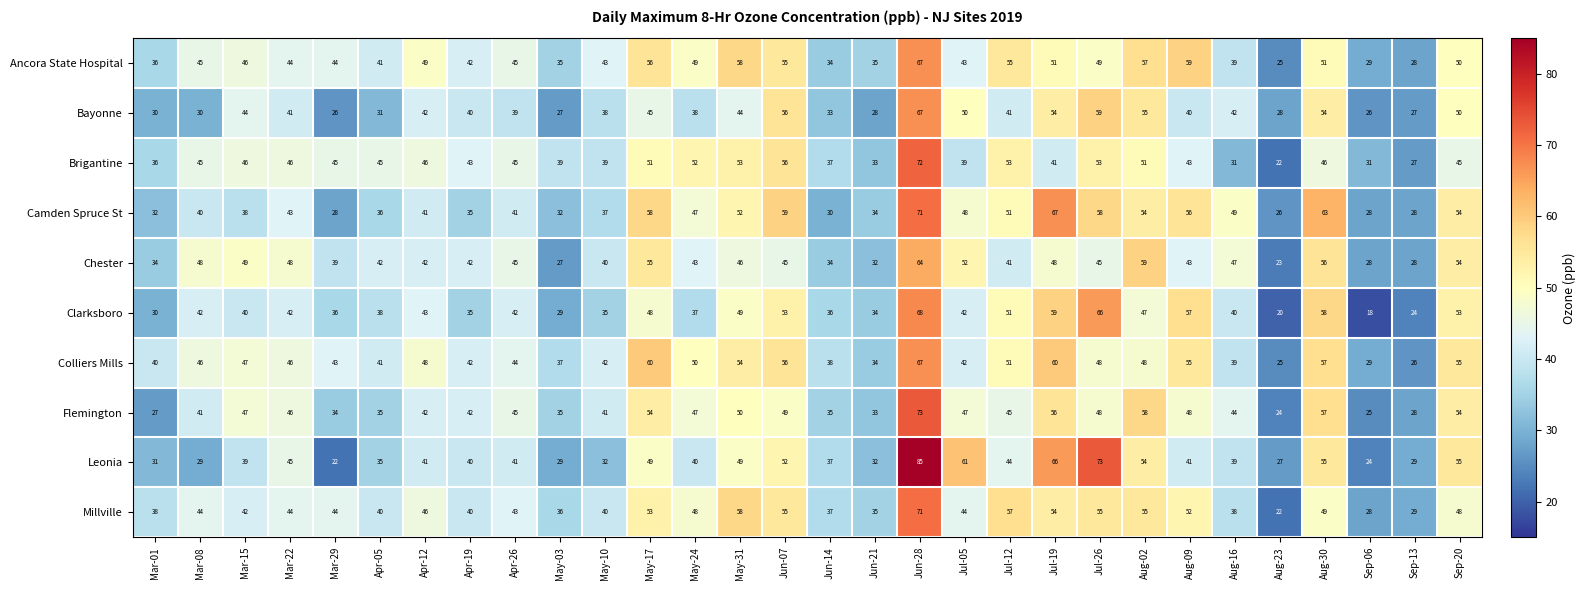

What is the sum of the Clarksboro values at Mar-08 and Jul-19?

101